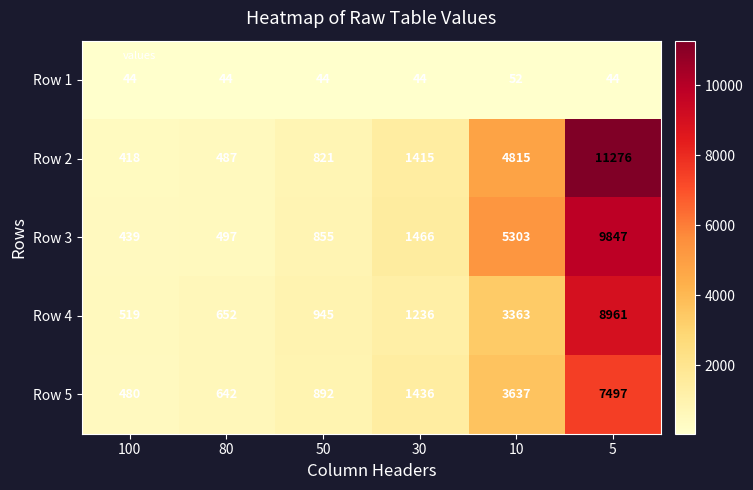

The Row 5 series shows 892 at 50. True or false?

True